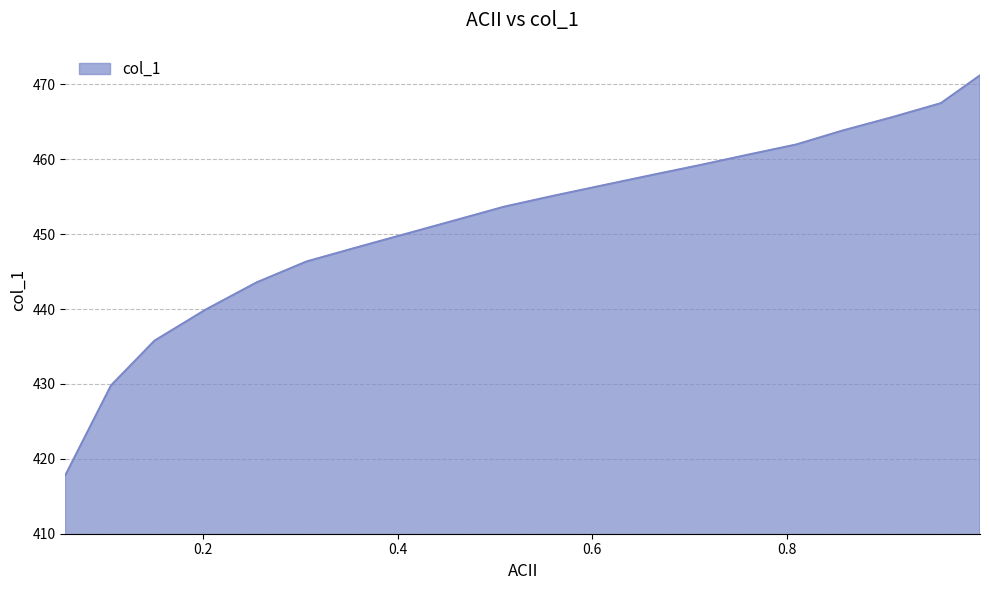

What is the smallest value displayed?

417.8